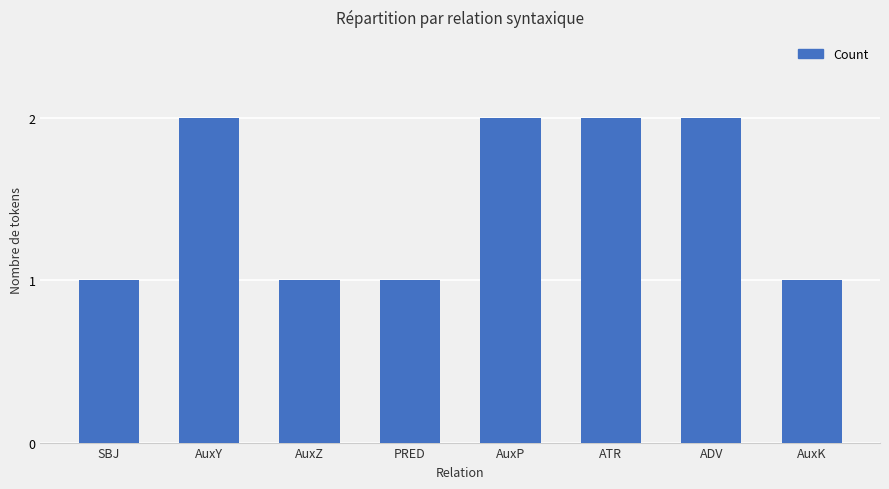

What is the sum of the values at AuxK and PRED?

2